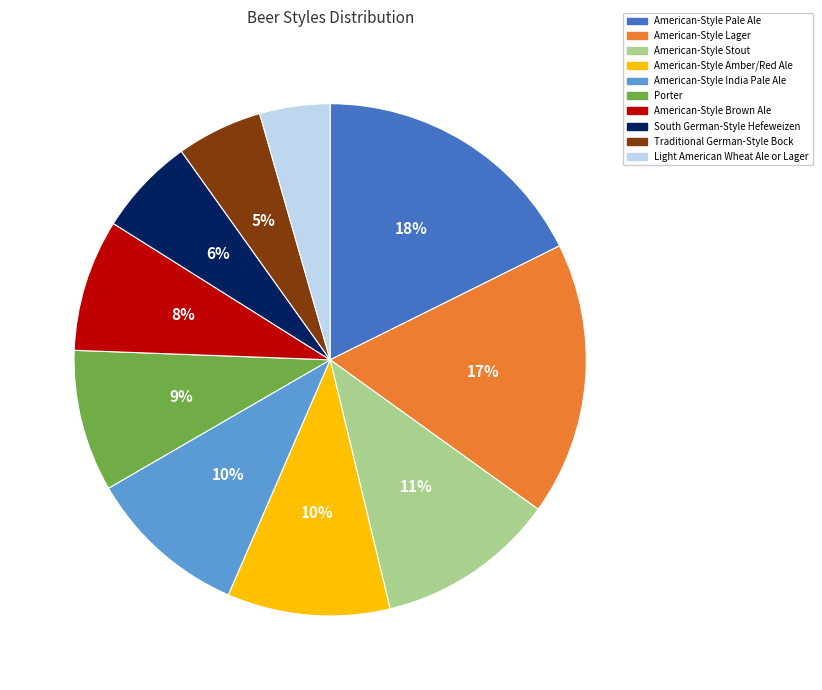

Do American-Style Stout and American-Style Lager together represent more than half of the pie?

No